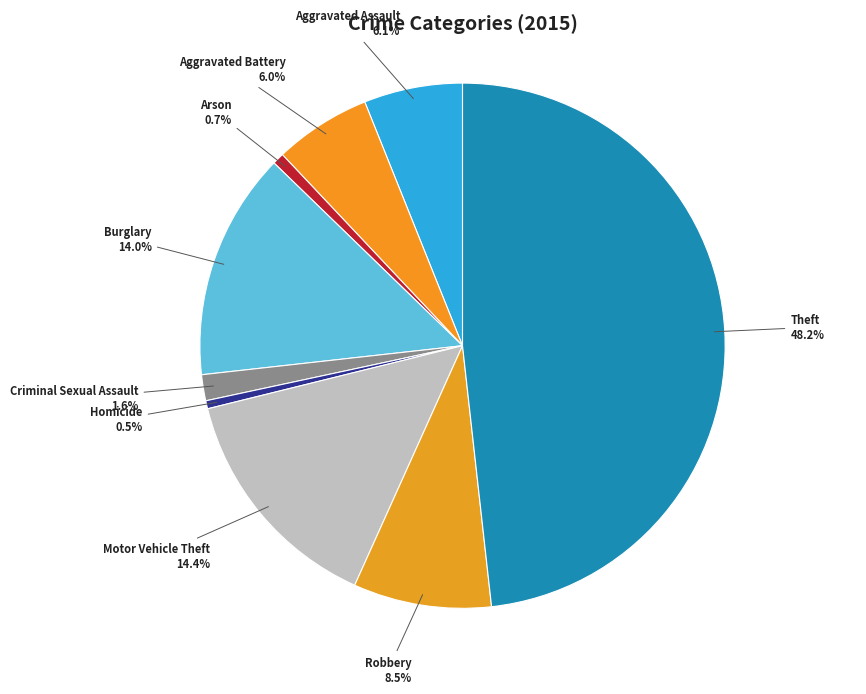

What is the largest slice in the pie chart?

Theft